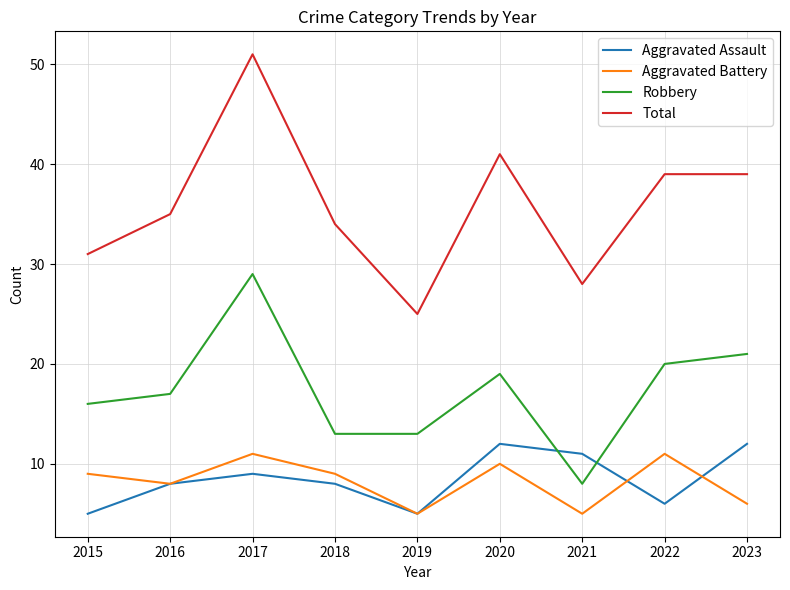

At which category does Aggravated Battery reach its first local peak?

2017